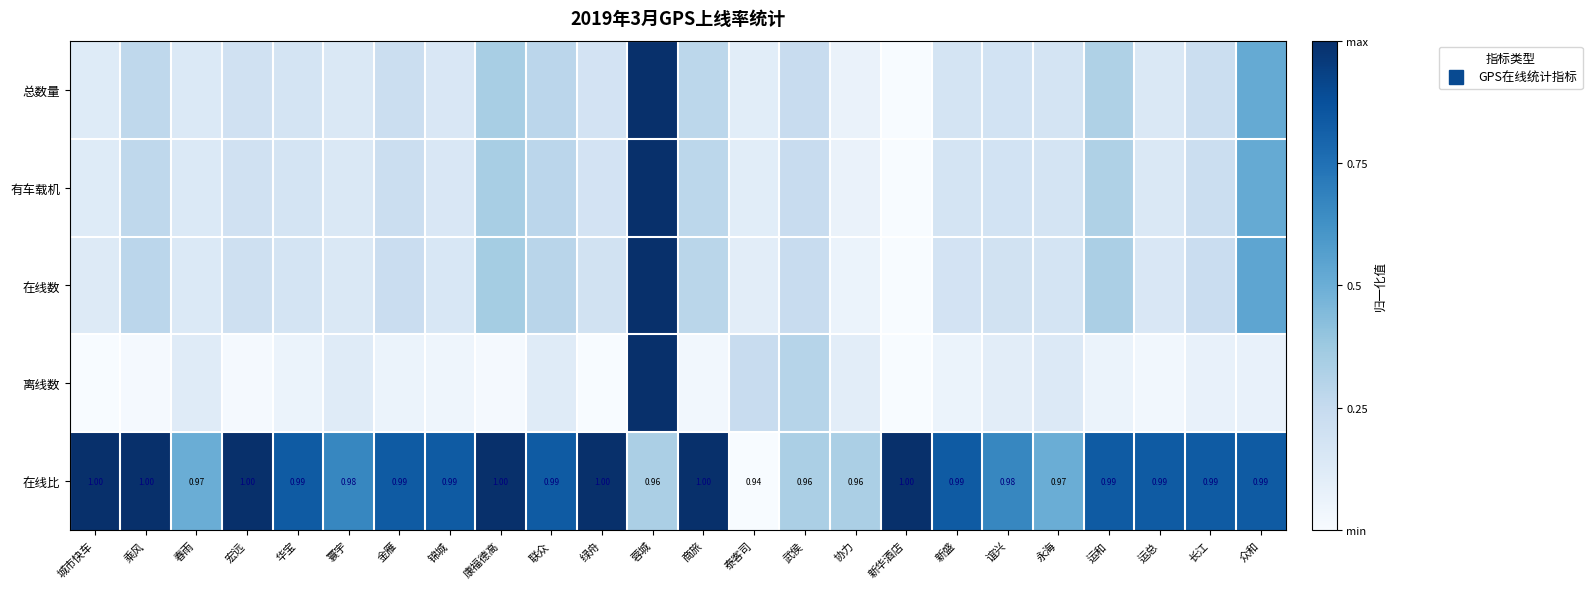

Which has a higher value, 宏远 or 乘风?

乘风